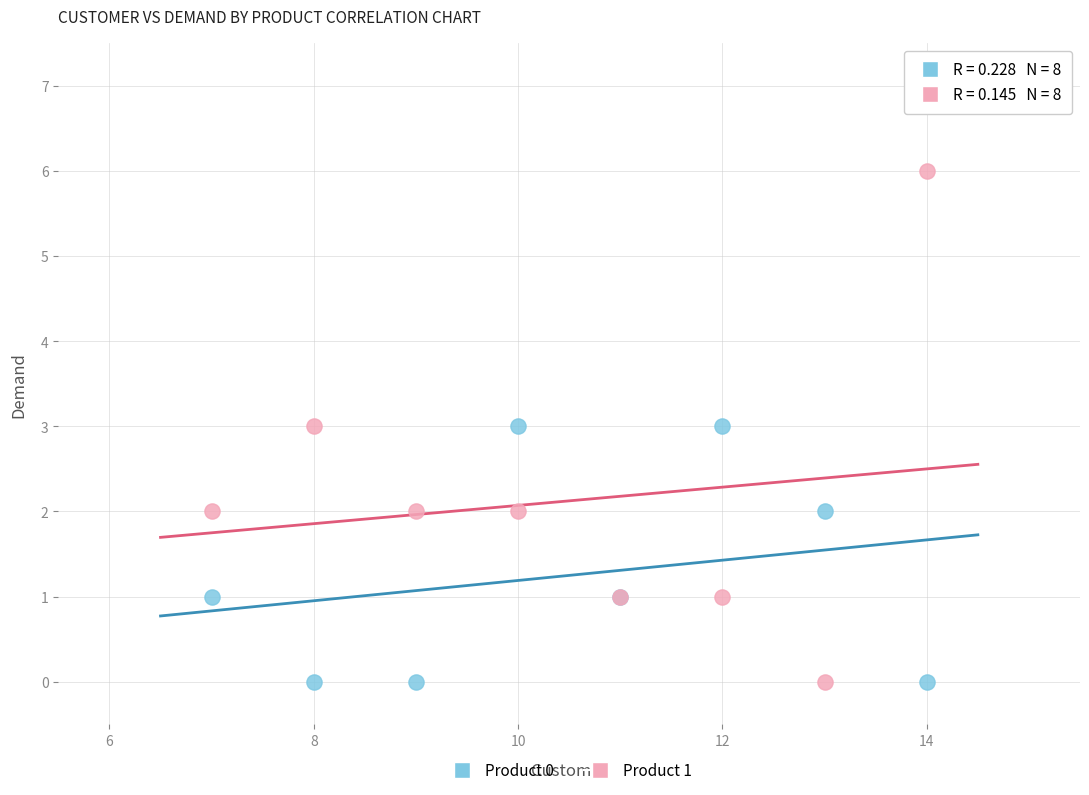

What is the X range (max minus min) for the scatter plot?

7